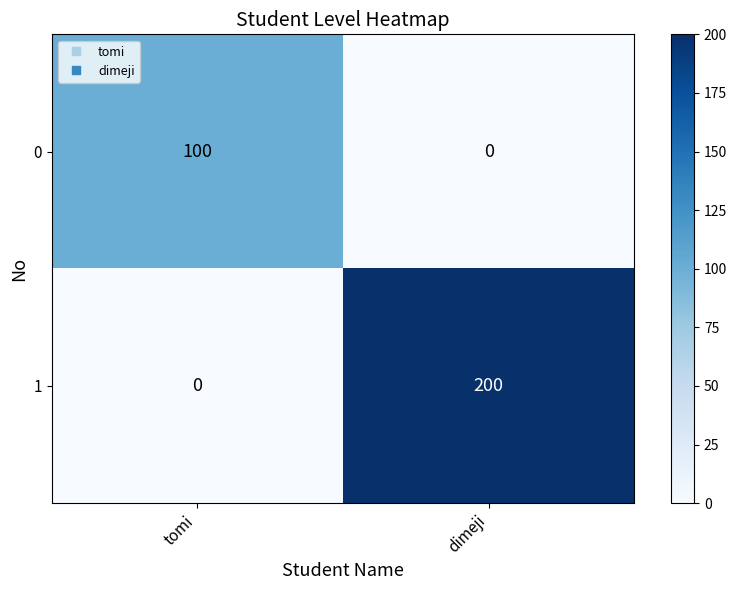

Which series has the largest total across all categories?

1